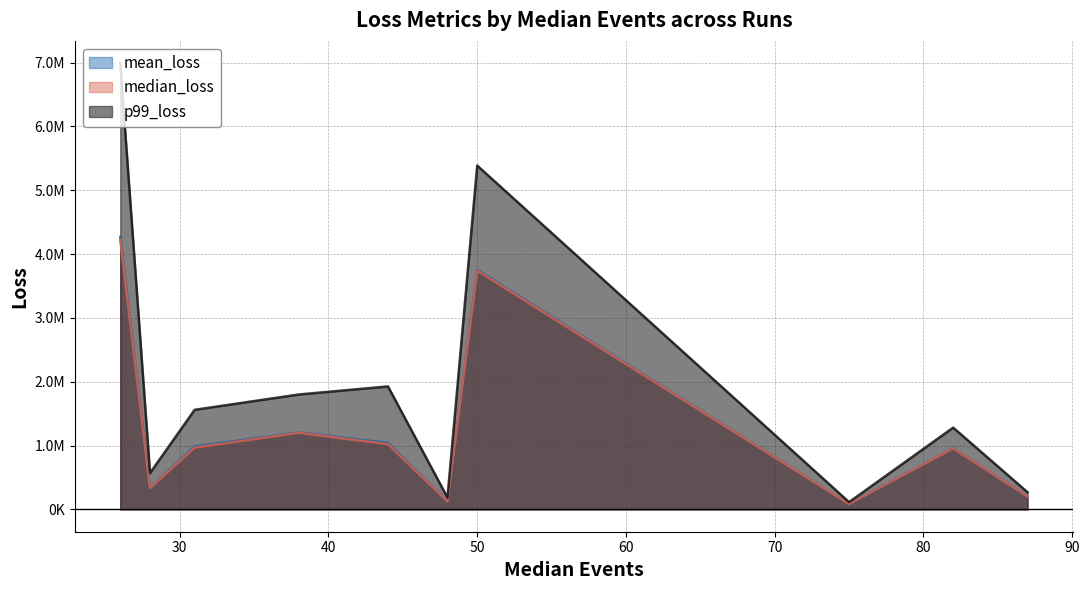

What is the sum of all p99_loss values?

20081836.0